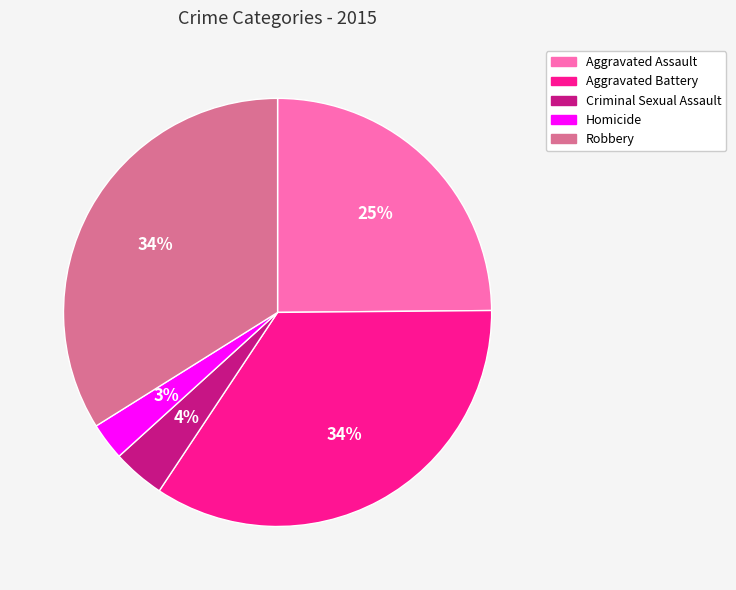

What is the ratio of the value at Aggravated Battery to the value at Robbery?

1.0